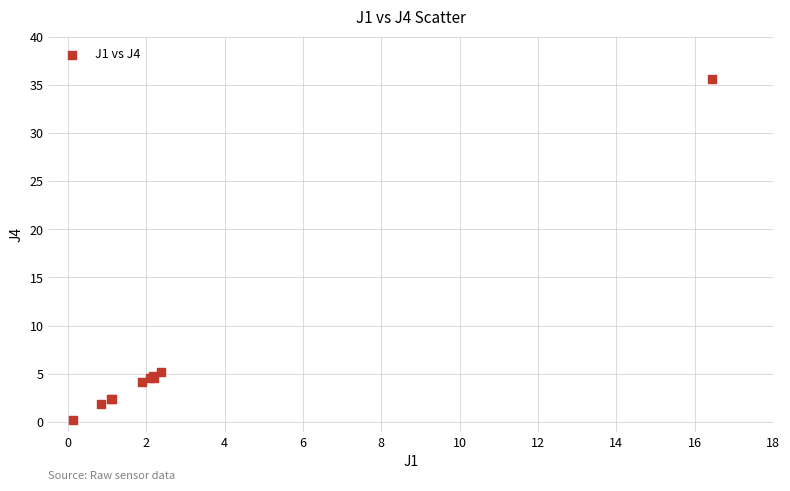

What Y value in the scatter plot is closest to 17?

5.2